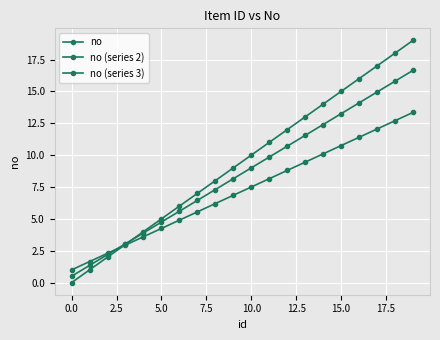

How many lines are shown in the chart?

3